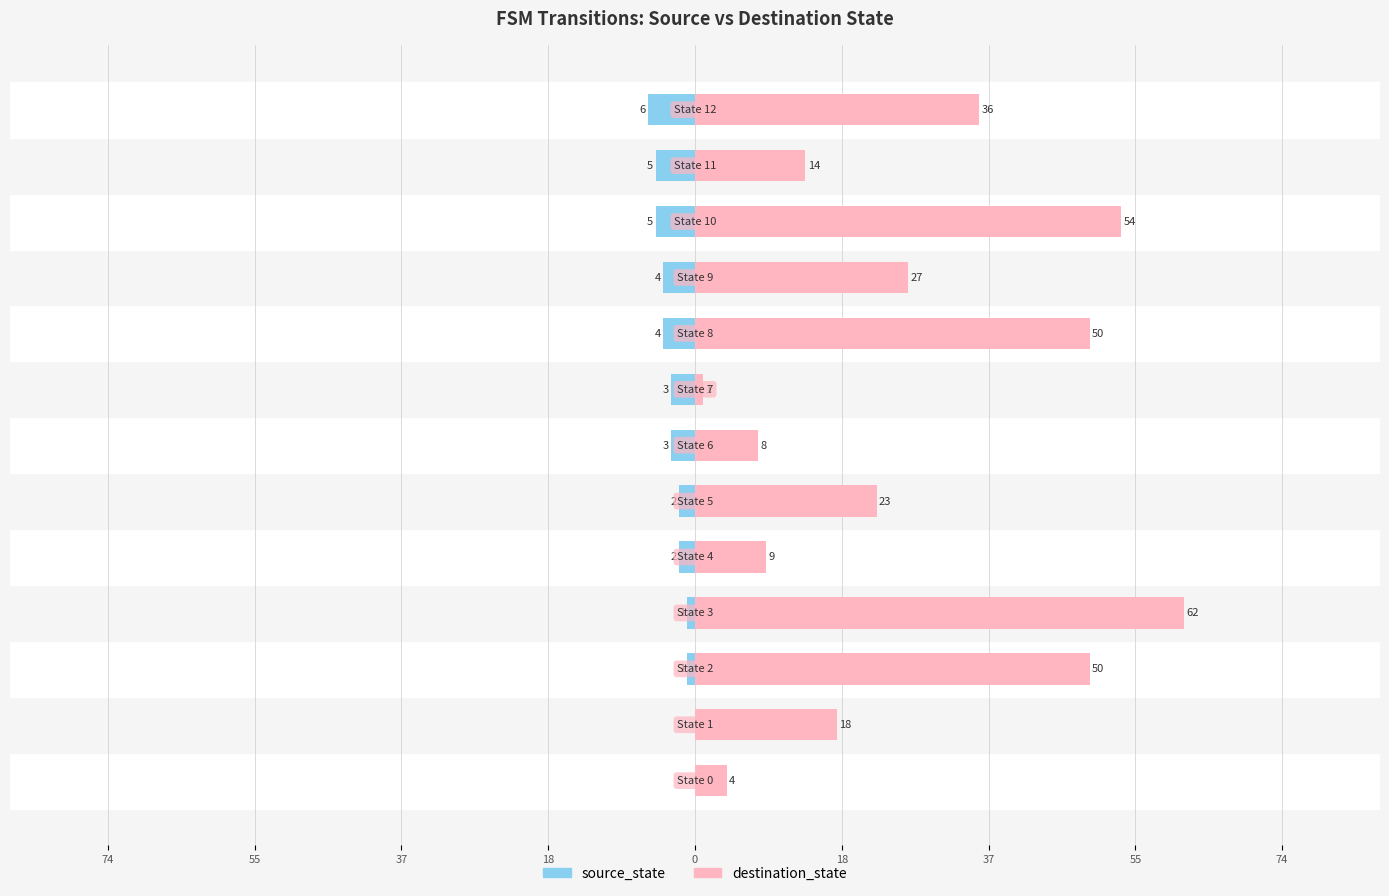

What is the difference between the maximum and second lowest values in the source_state series?

5